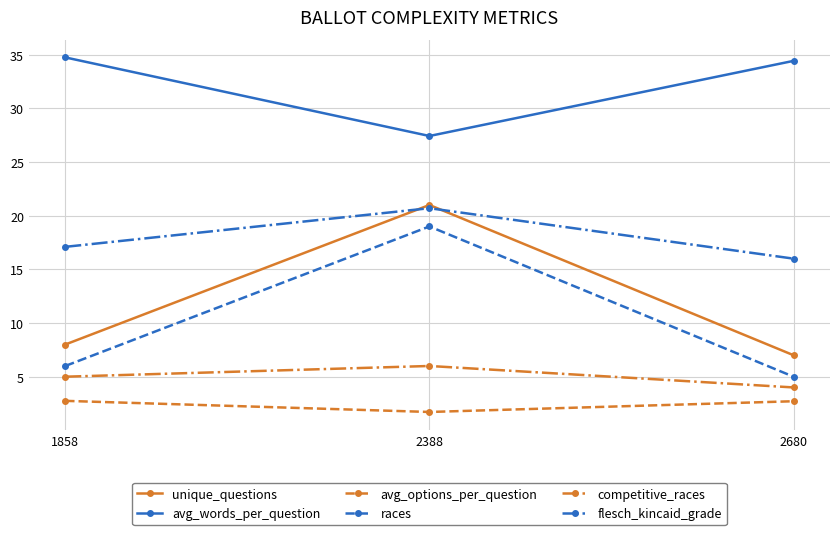

The flesch_kincaid_grade series shows 29.8 at 1858. True or false?

False